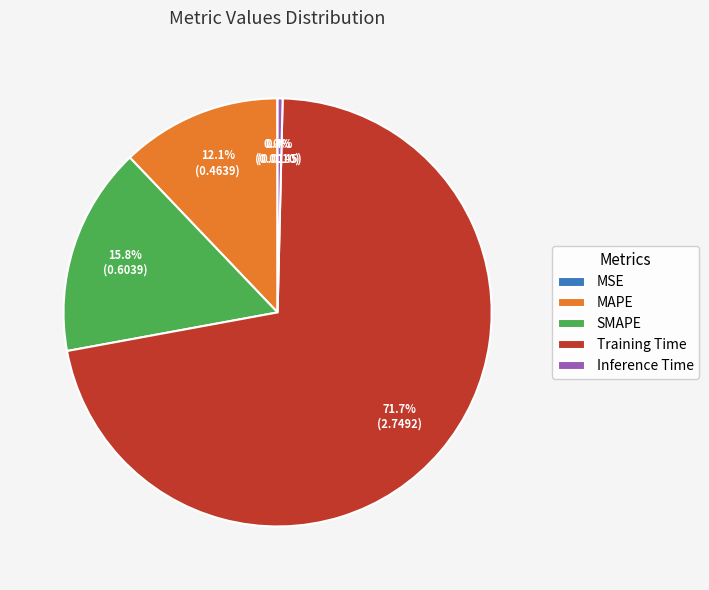

Which slice is the largest?

Training Time